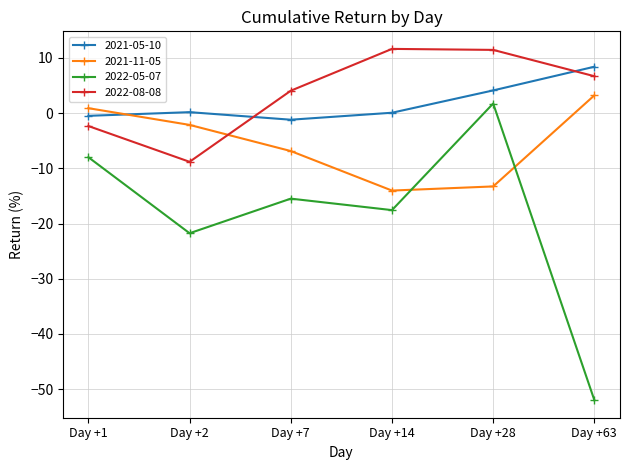

What is the value of the 2022-05-07 point at the 2nd from the left?

-21.8